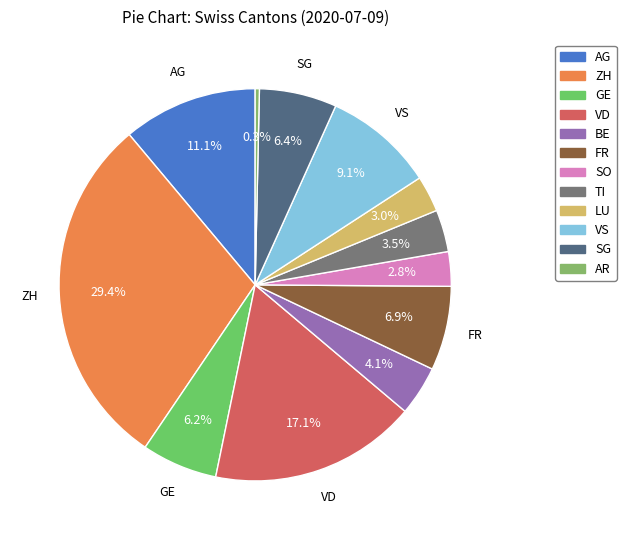

To the nearest percent, what is the combined percentage of ZH and AR?

30%